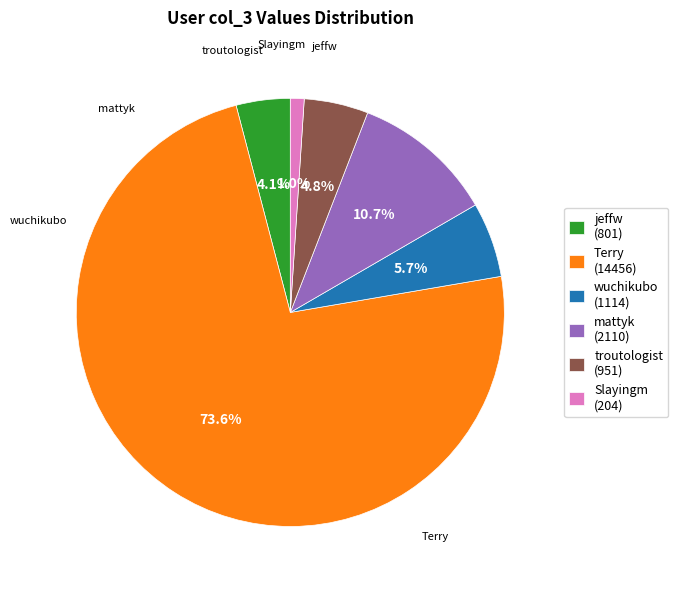

Which category accounts for the majority?

Terry (14456)